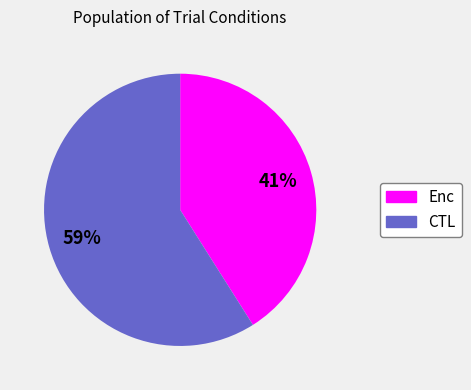

Do CTL and Enc together represent more than half of the pie?

Yes